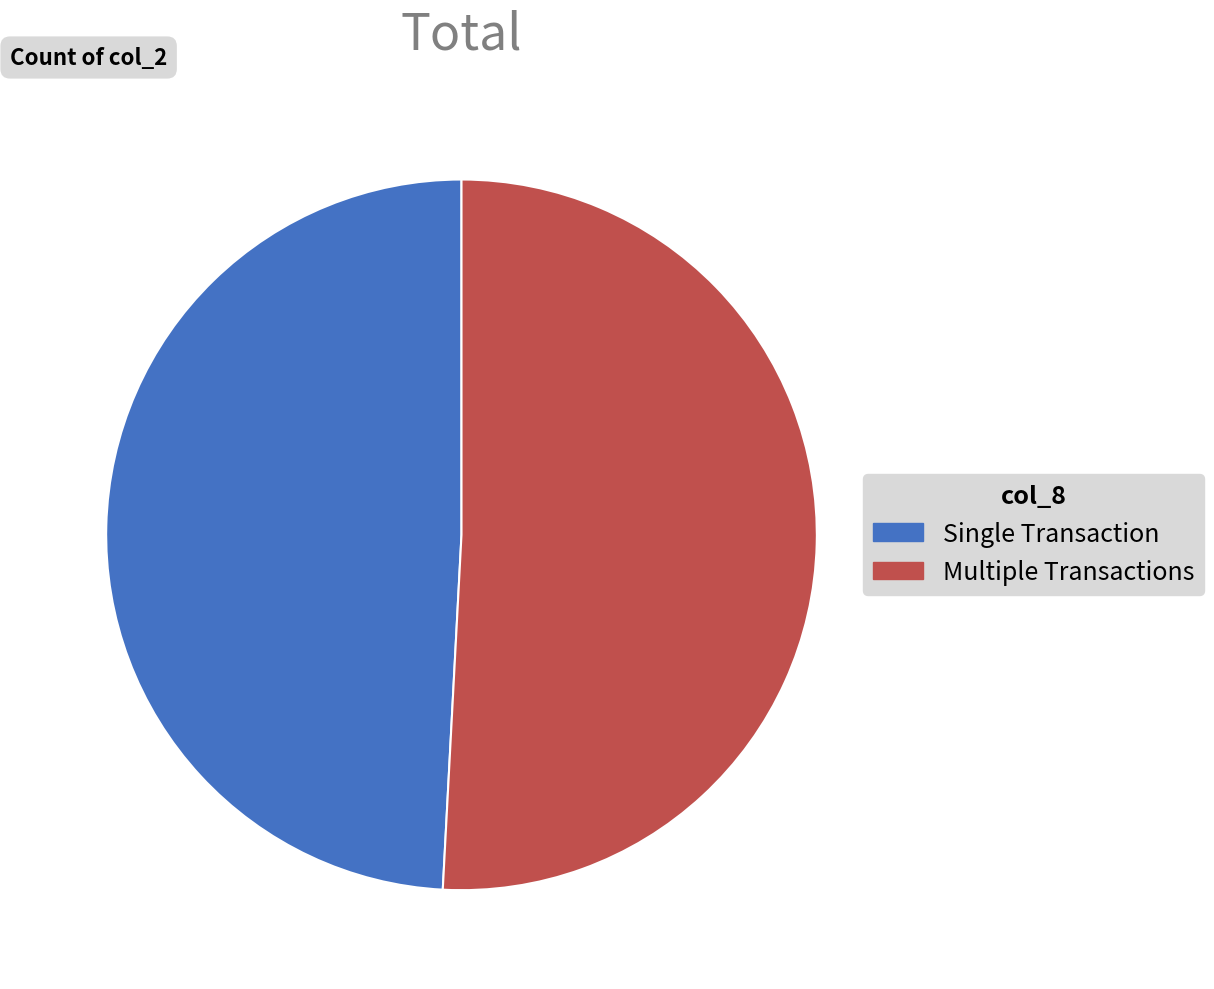

Do Multiple Transactions and Single Transaction together represent more than half of the pie?

Yes